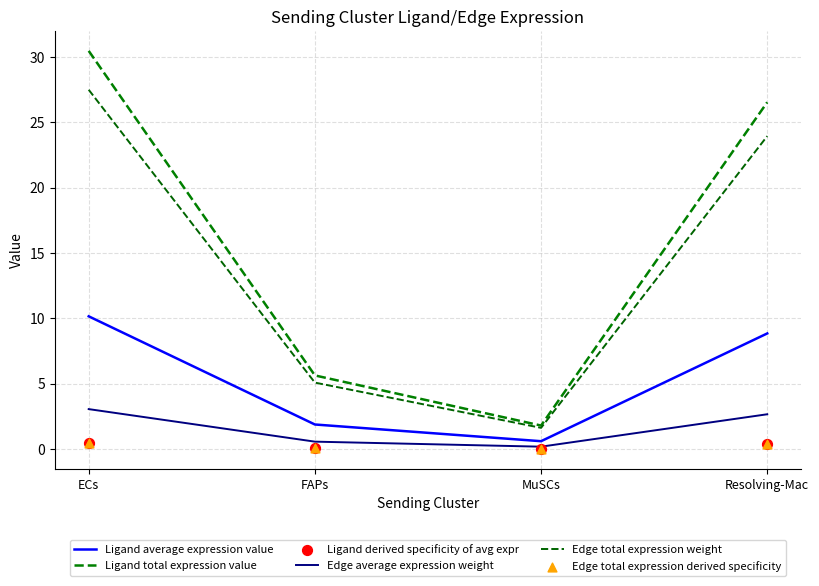

At which category is the sum across all series the highest?

ECs